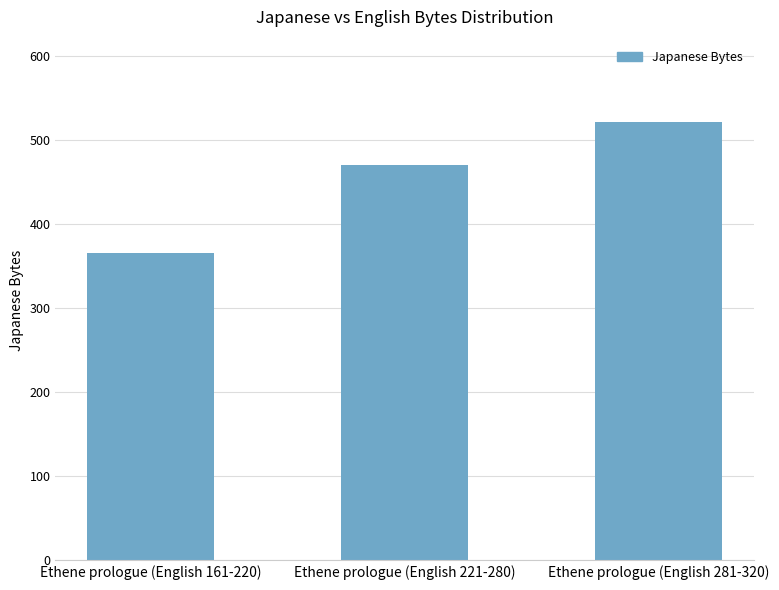

How many data points does each series have?

3